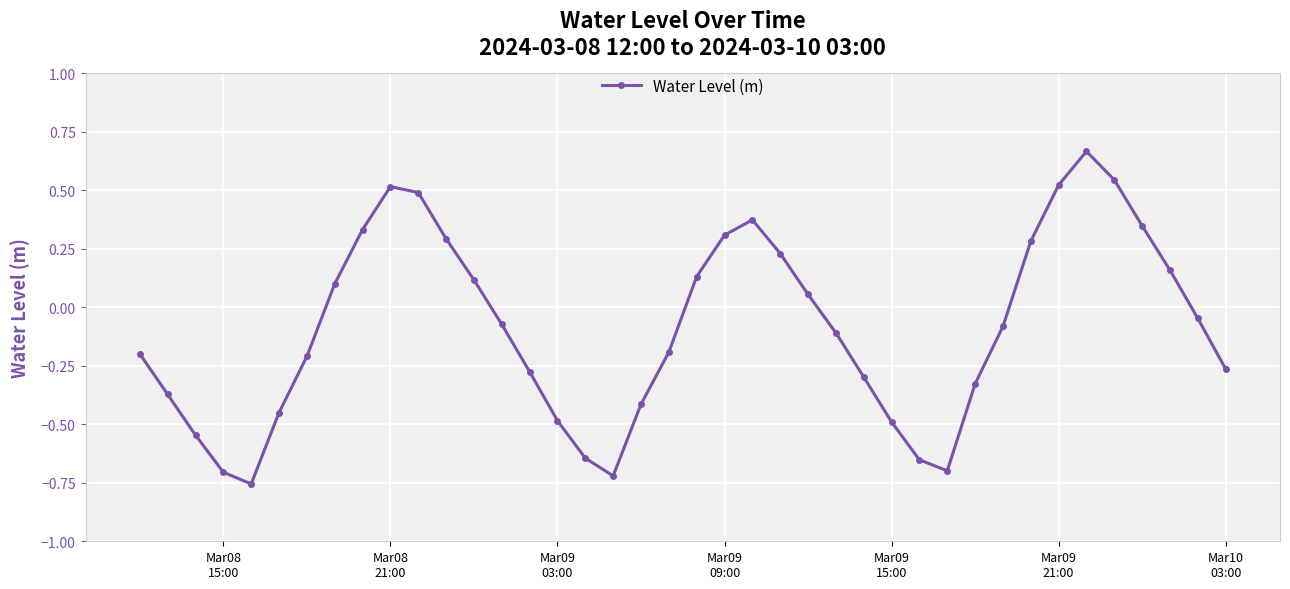

What is the difference between the maximum and second lowest values?

1.4